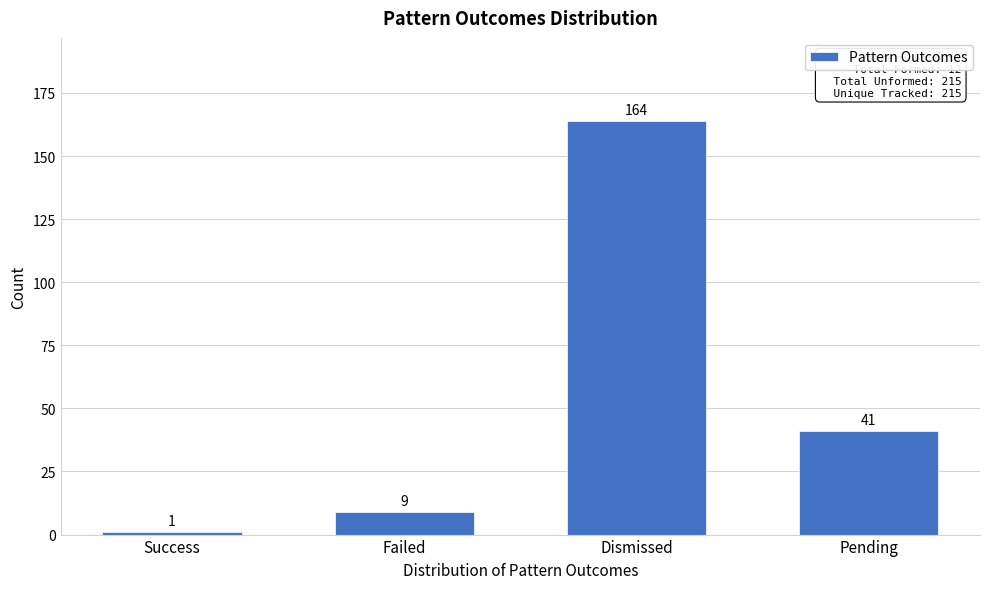

Reading right to left, extract all data points from this chart.

Pending=41	Dismissed=164	Failed=9	Success=1